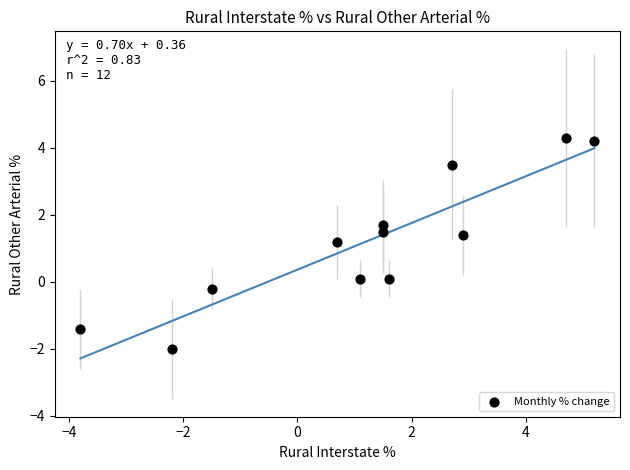

What Y value in the scatter plot is closest to 1?

1.2